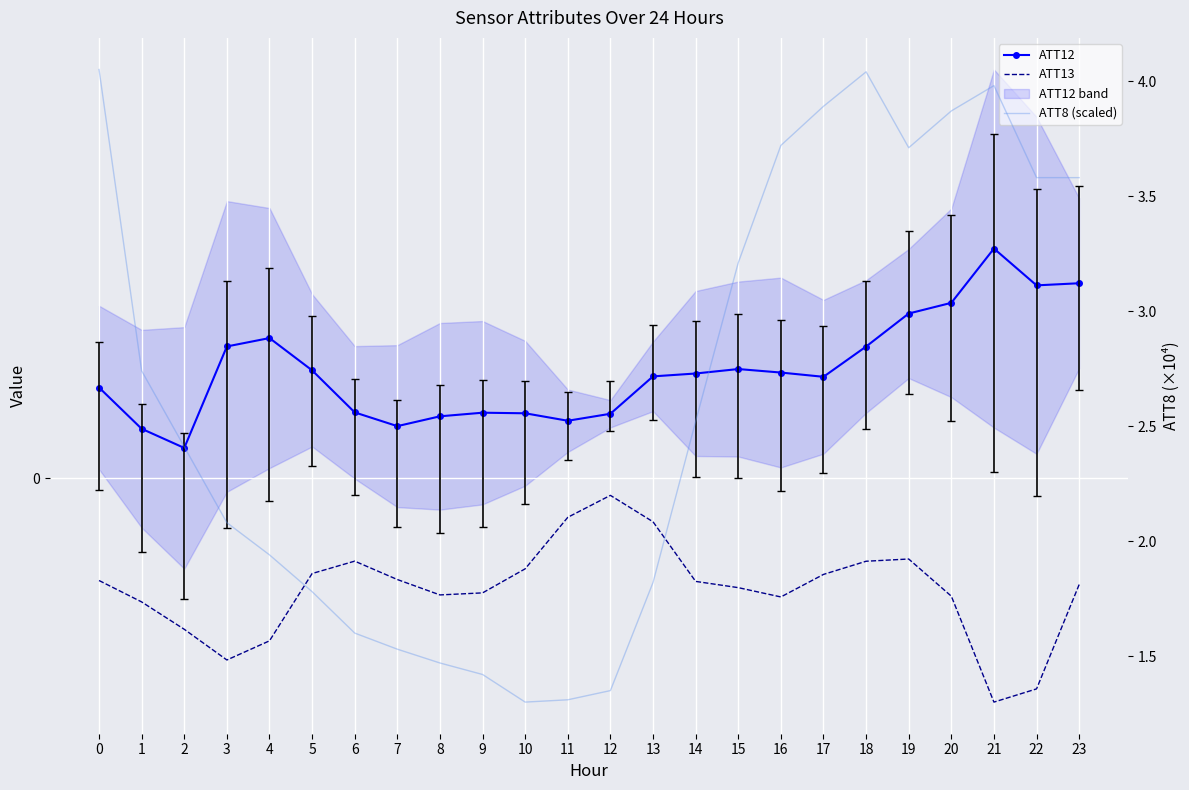

Where is ATT12 nearest to the value 3?

18